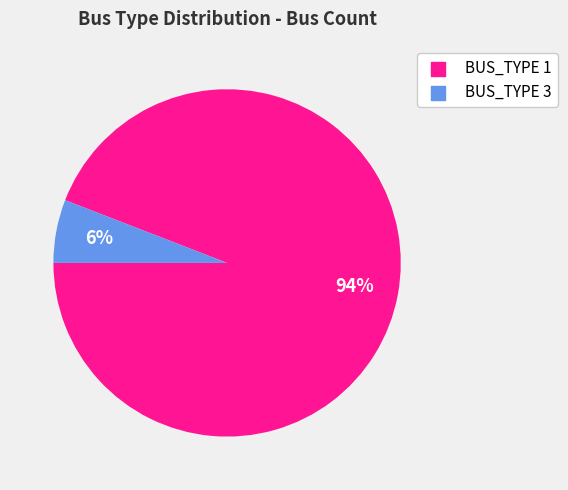

How many segments does this pie chart have?

2